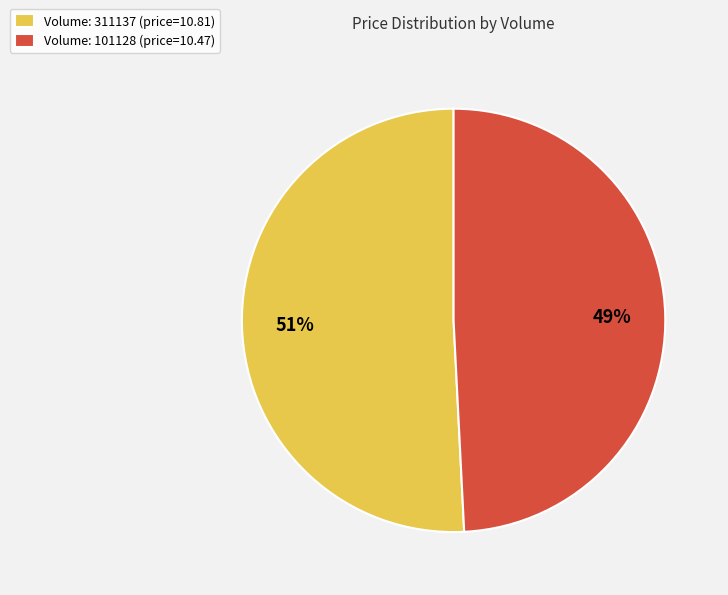

How many slices are in this pie chart?

2